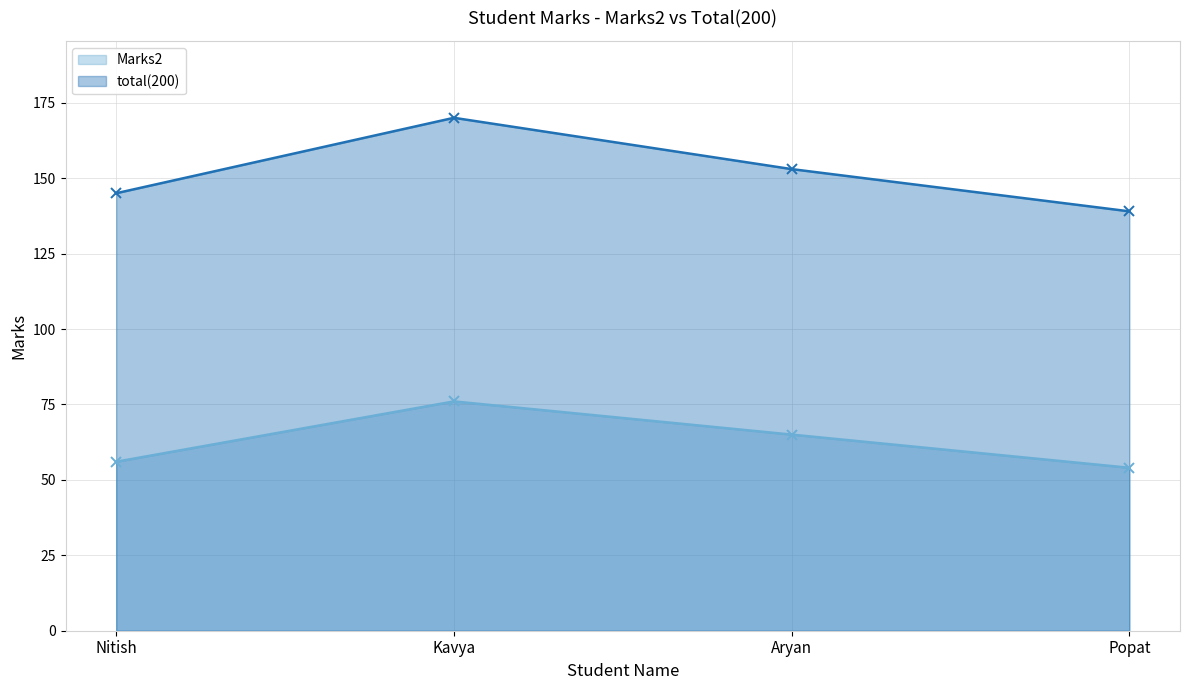

What is the maximum value for Marks2?

76